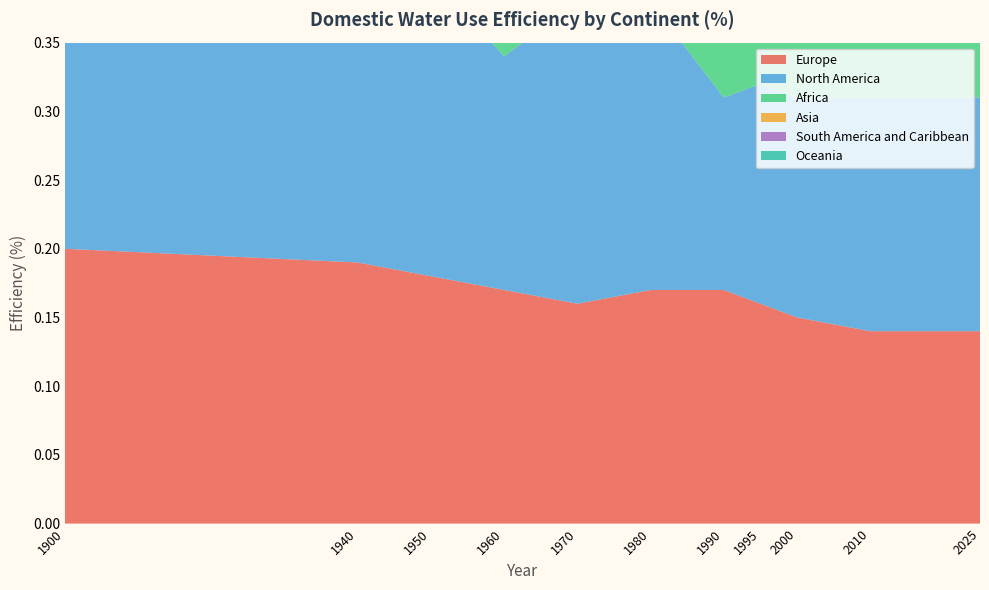

Reading right to left, transcribe all the data shown in this chart.

Europe: 0.1	0.1	0.1	0.2	0.2	0.2	0.2	0.2	0.2	0.2	0.2
North America: 0.2	0.2	0.2	0.2	0.1	0.2	0.2	0.2	0.2	0.2	0.2
Africa: 0.1	0.1	0.1	0.1	0.1	0.1	0.1	0.1	0.2	0.2	0.2
Asia: 0.1	0.1	0.1	0.1	0.1	0.2	0.2	0.2	0.2	0.2	0.2
South America and Caribbean: 0.1	0.1	0.1	0.1	0.1	0.1	0.1	0.1	0.2	0.2	0.3
Oceania: 0.1	0.1	0.1	0.1	0.1	0.1	0.1	0.1	0.1	0.1	0.2